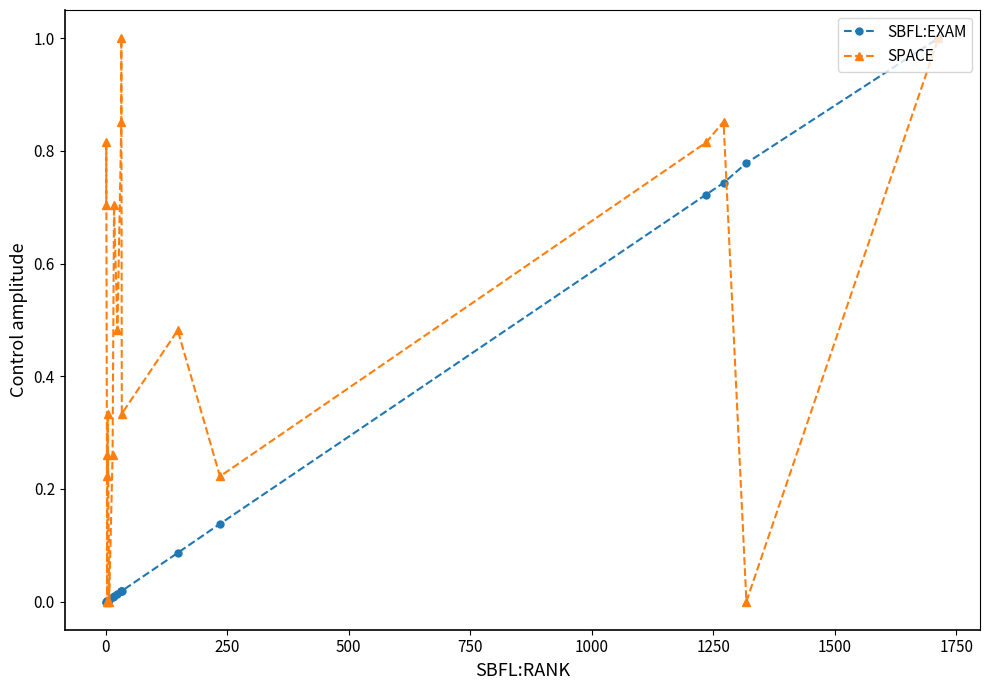

Which series has the largest total across all categories?

SPACE